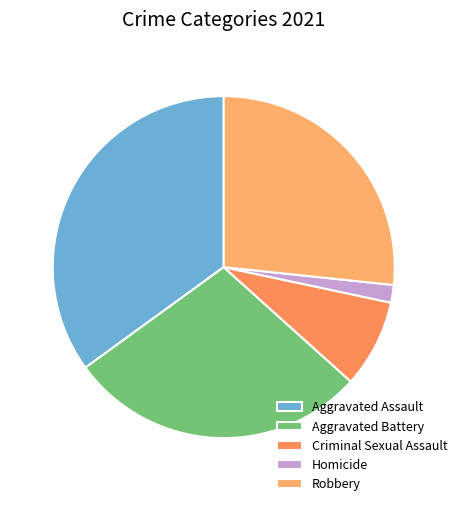

Combined, what portion of the pie is Robbery and Aggravated Assault?

61.7%